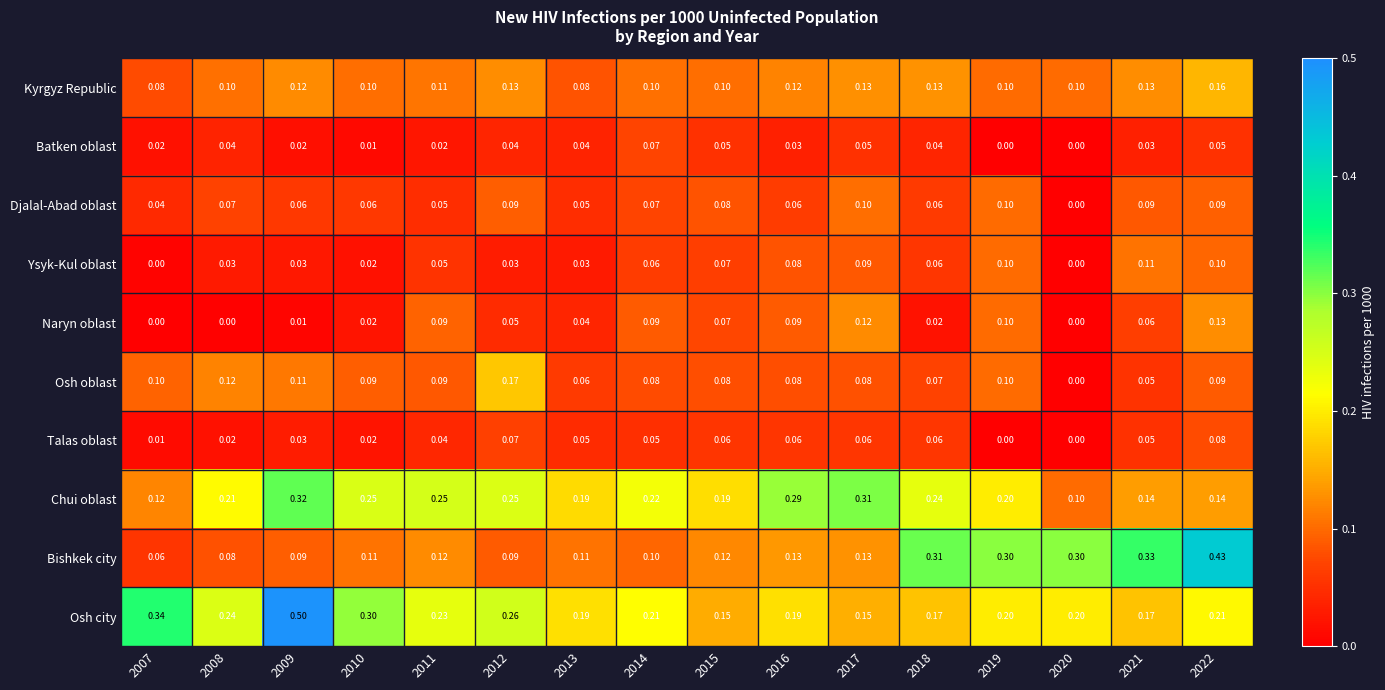

Rank the series by their maximum value, from lowest to highest.

Batken oblast, Talas oblast, Djalal-Abad oblast, Ysyk-Kul oblast, Naryn oblast, Kyrgyz Republic, Osh oblast, Chui oblast, Bishkek city, Osh city